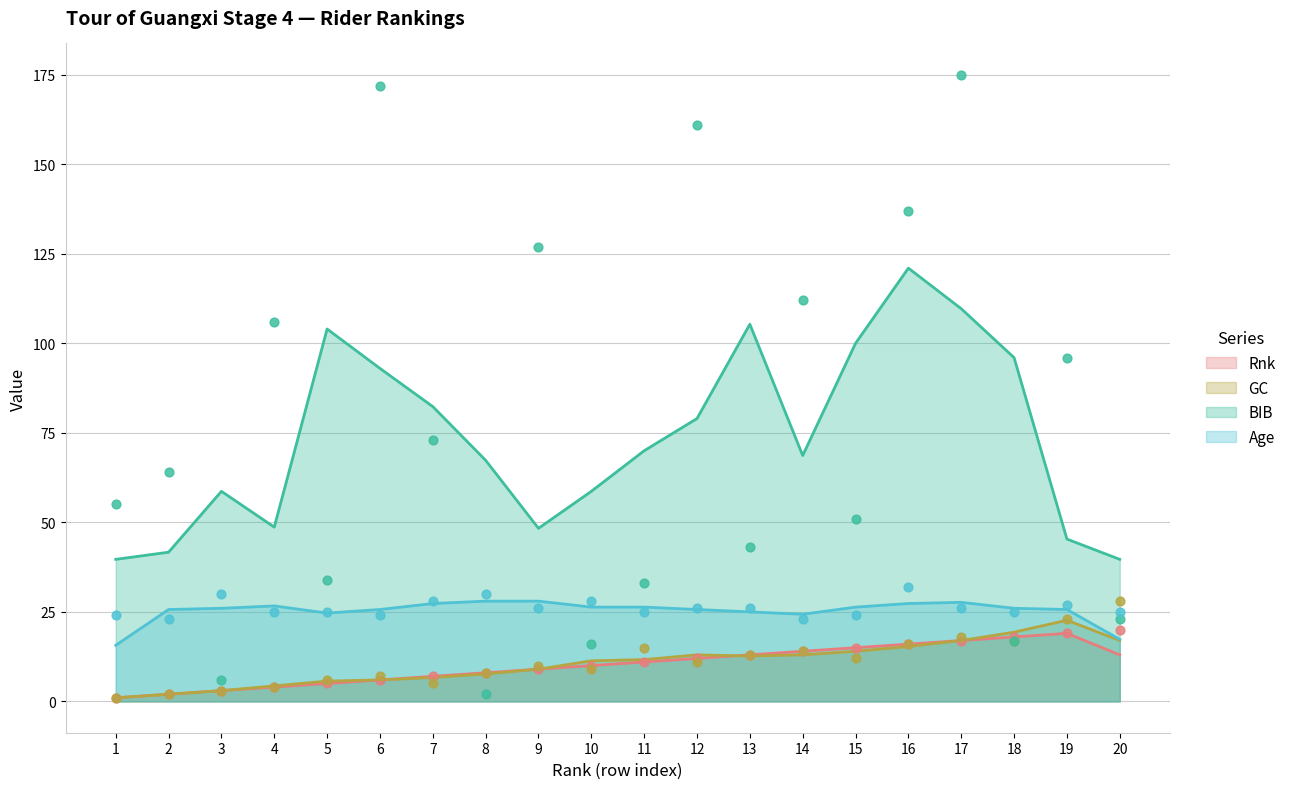

Which series has the largest total across all categories?

BIB